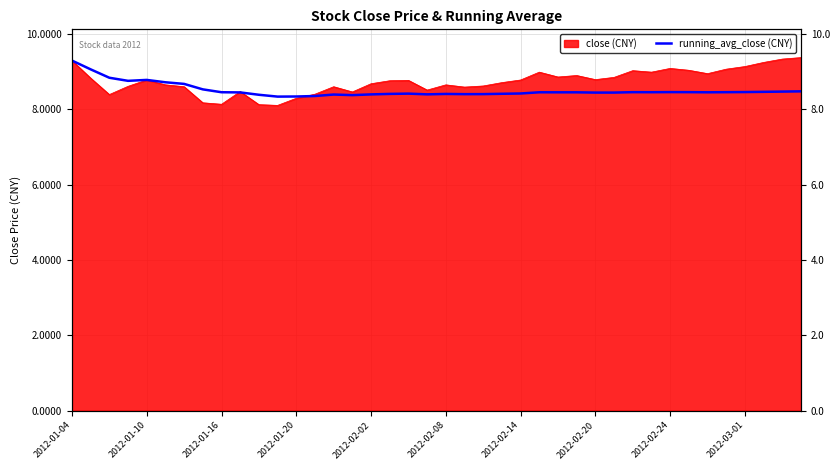

Does the chart have visible grid lines?

Yes